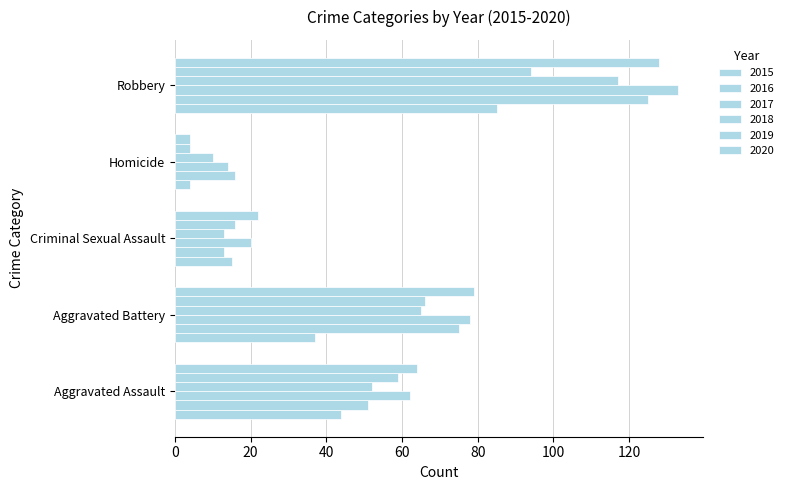

At which category is the sum across all series the highest?

Robbery